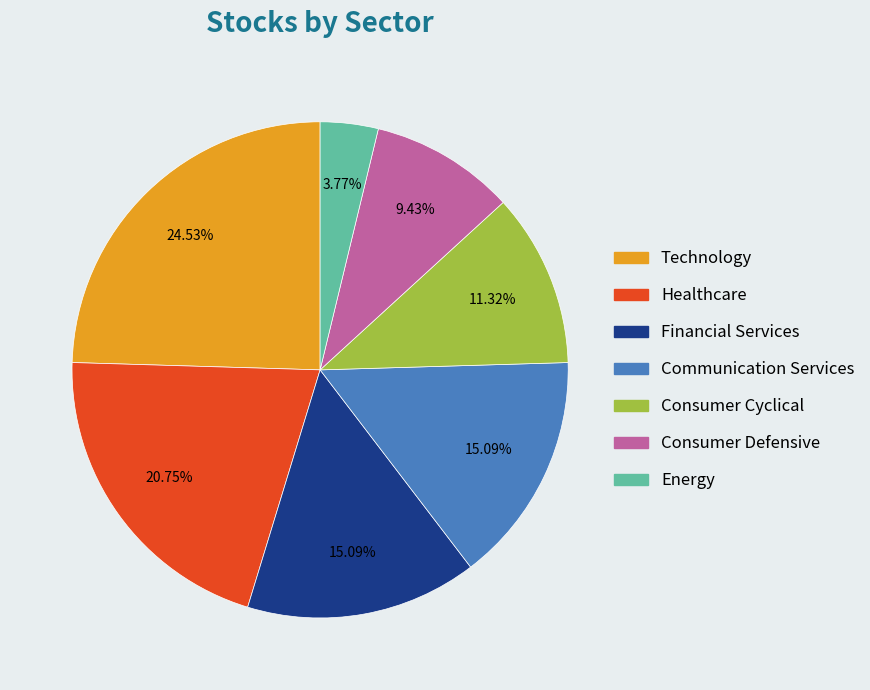

Approximately how many times larger is the value at Healthcare compared to Communication Services?

1.4